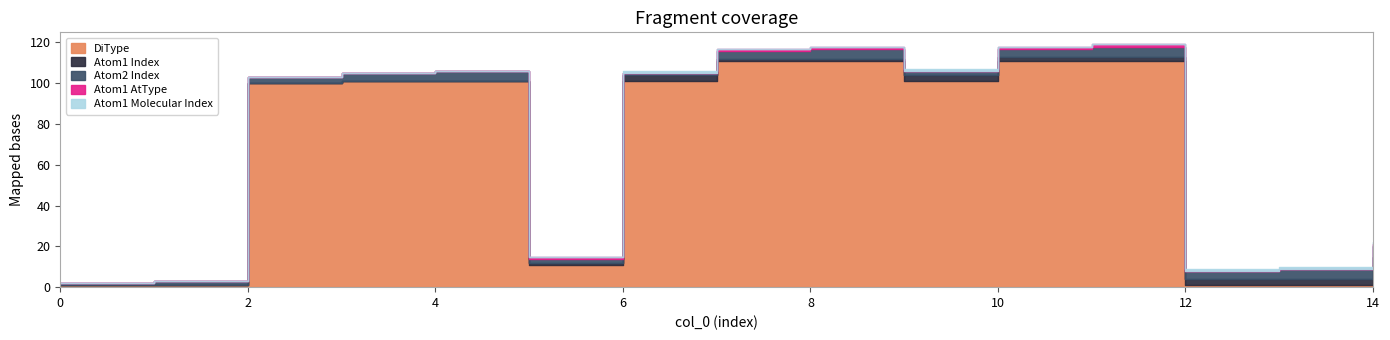

Where is the first local minimum for DiType?

5